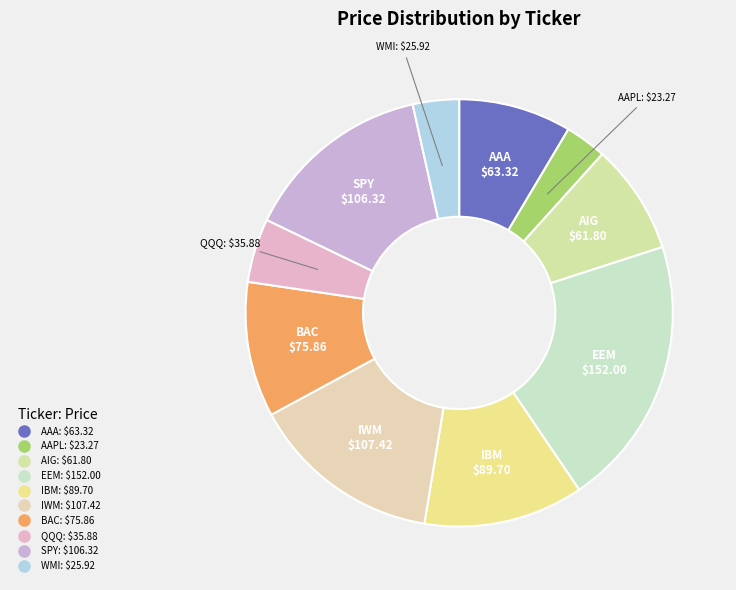

True or false: WMI accounts for 12% of the total.

False